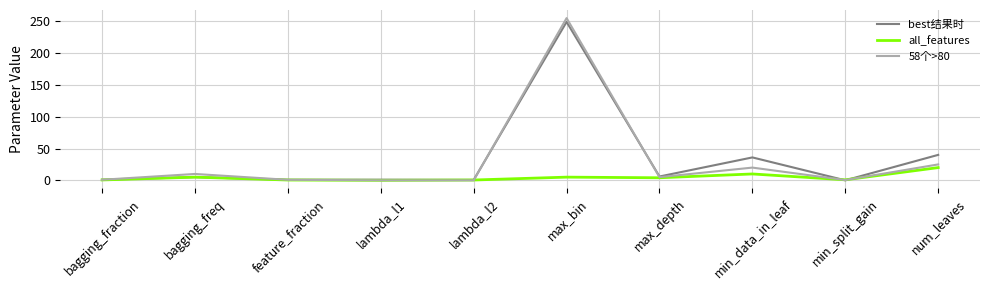

Which series has the largest range (max minus min)?

58个>80